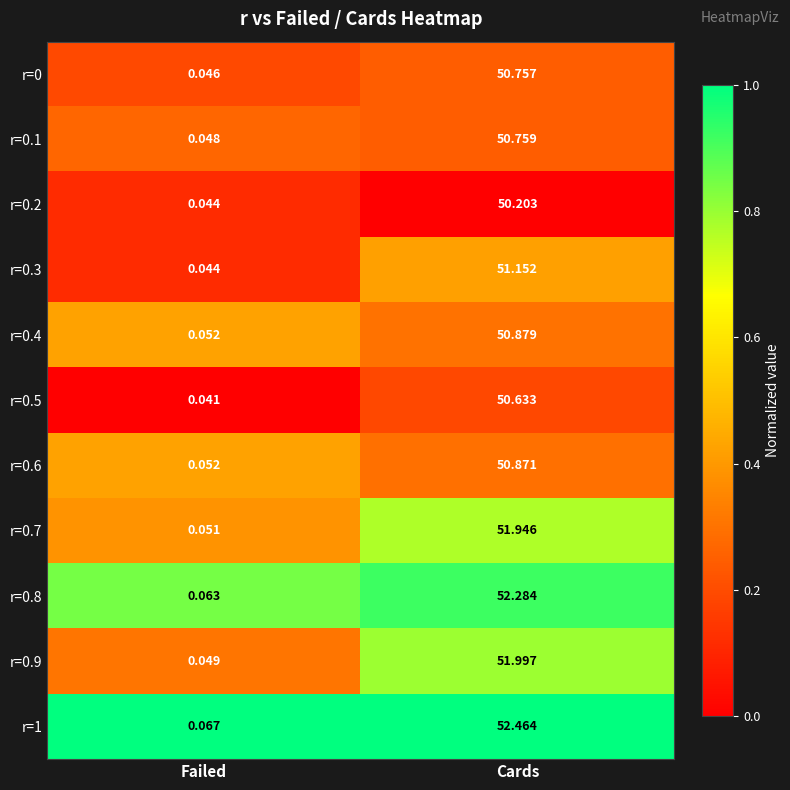

Is the value of r=0.1 at Cards greater than the value of r=0.8 at Failed?

Yes